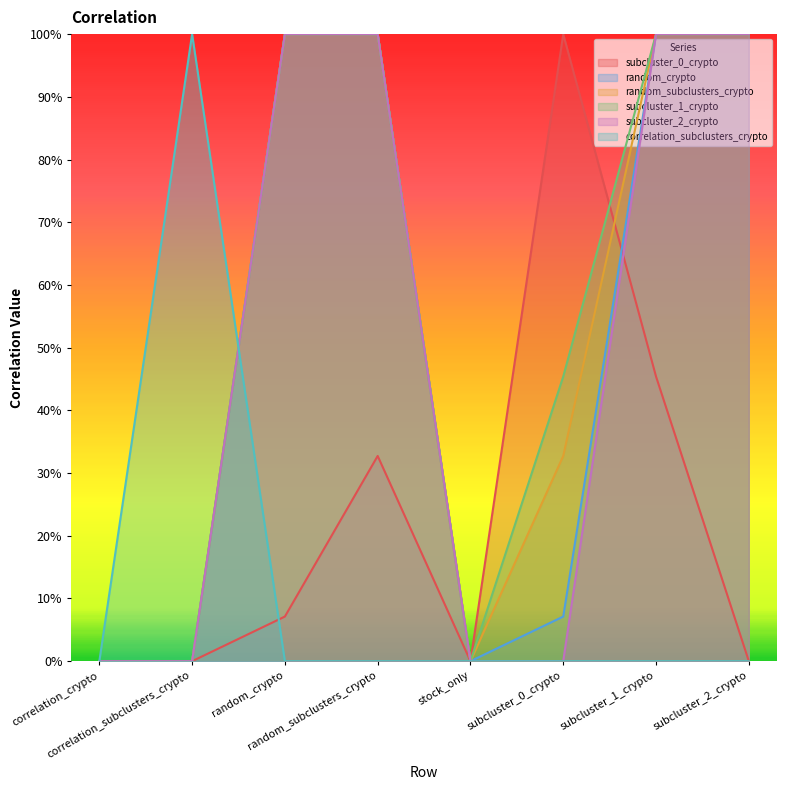

True or false: random_subclusters_crypto and subcluster_0_crypto cross at least once.

True